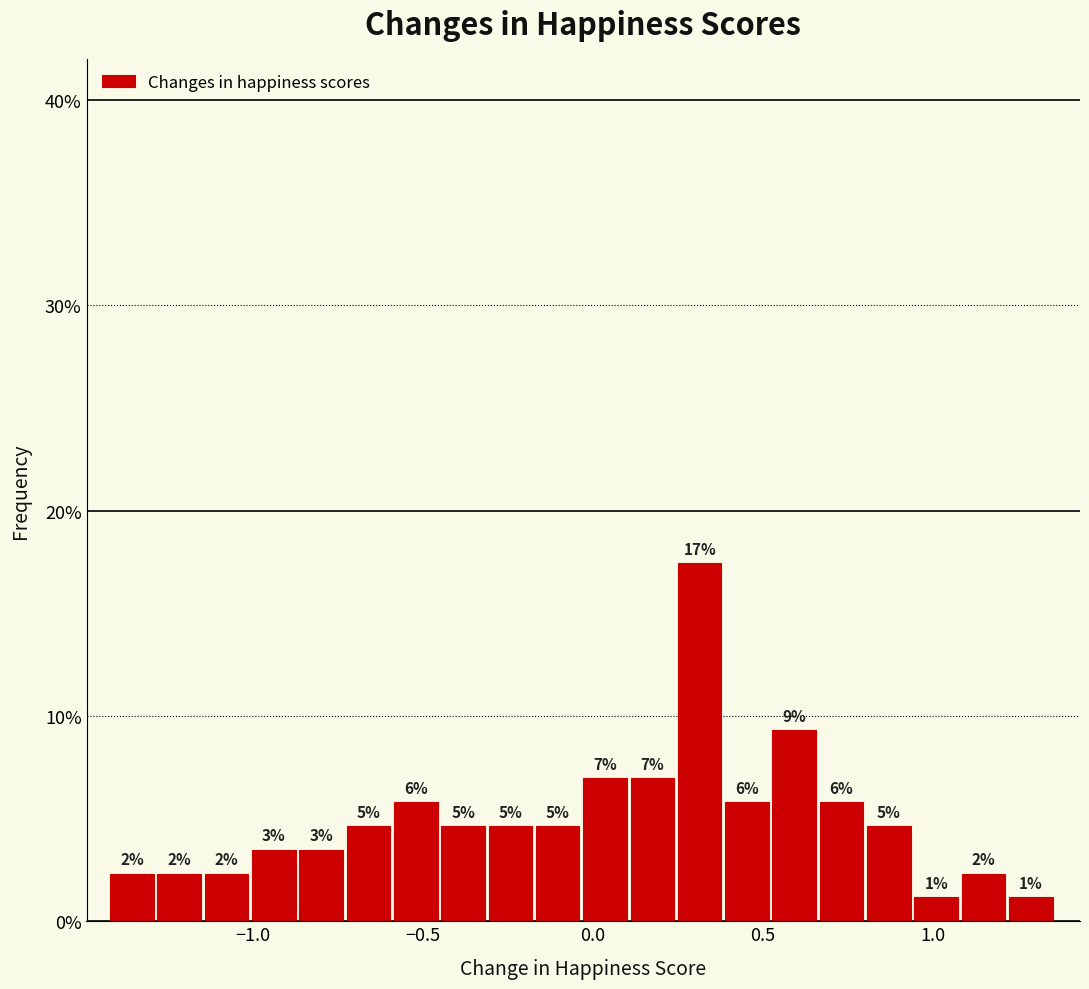

Read against the x-axis, roughly where is the centre of the tallest bar?

0.30